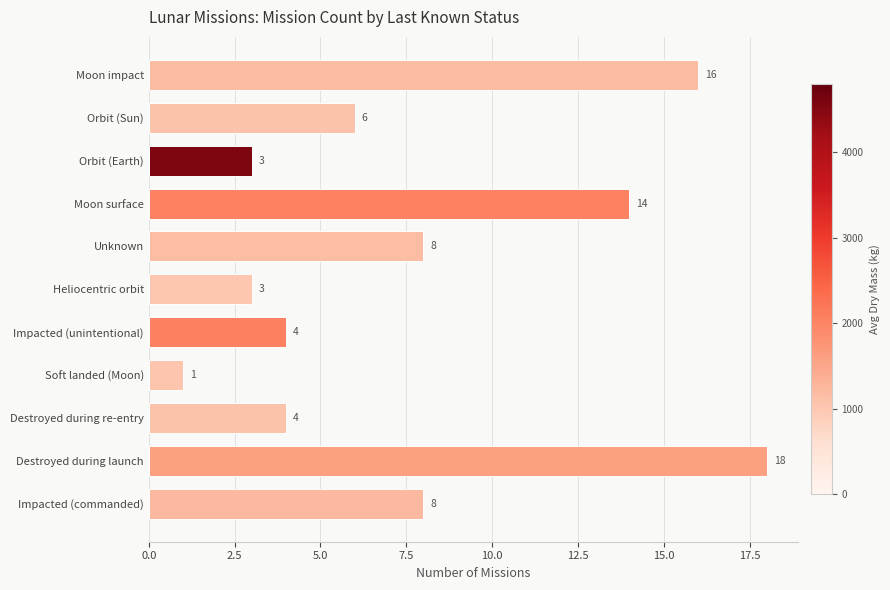

How many values are below 6?

5